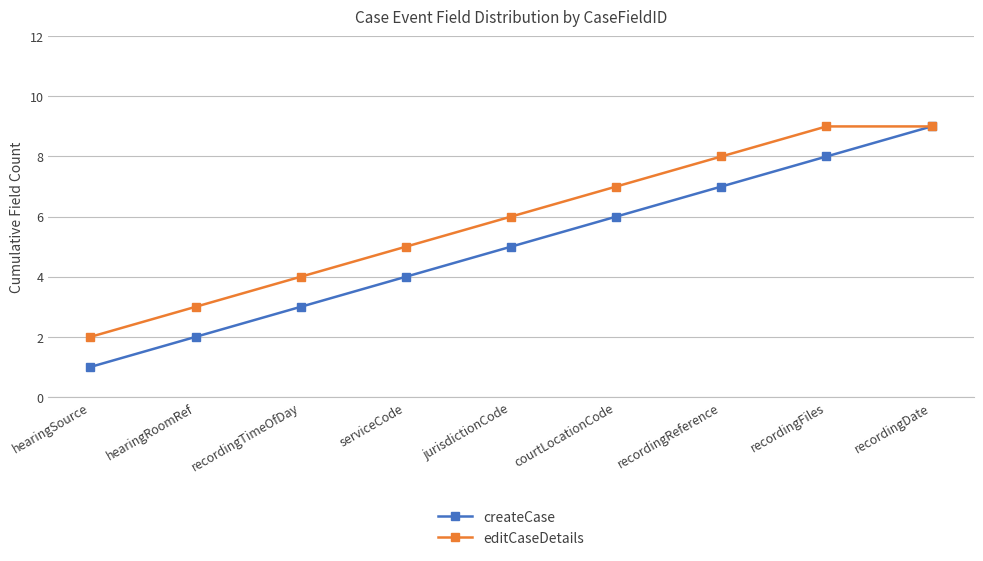

What position from the right is hearingRoomRef?

8